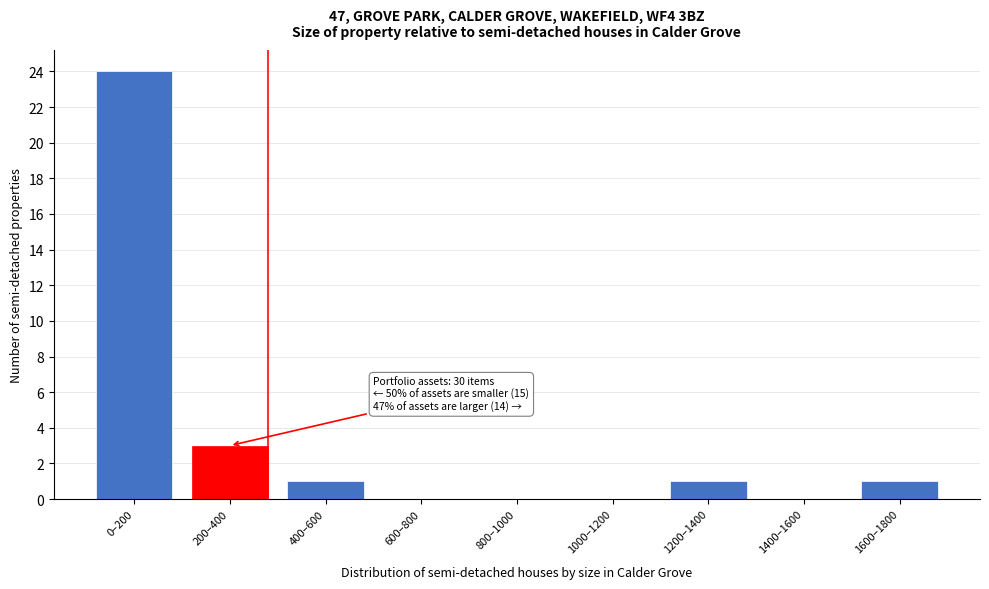

Reading left to right, list all the values displayed in this chart.

0–200=24	200–400=3	400–600=1	600–800=0	800–1000=0	1000–1200=0	1200–1400=1	1400–1600=0	1600–1800=1